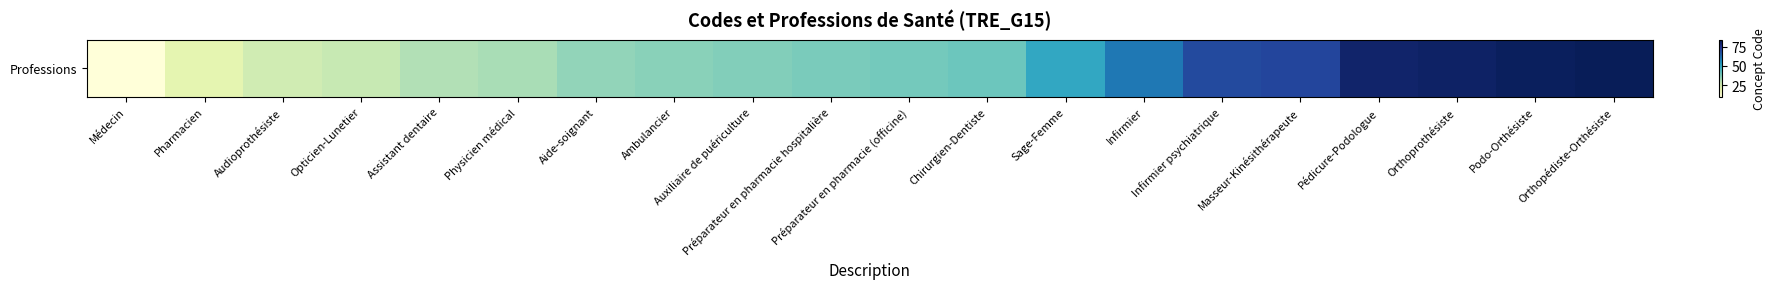

What is the value of the 3rd bar from the left?

26